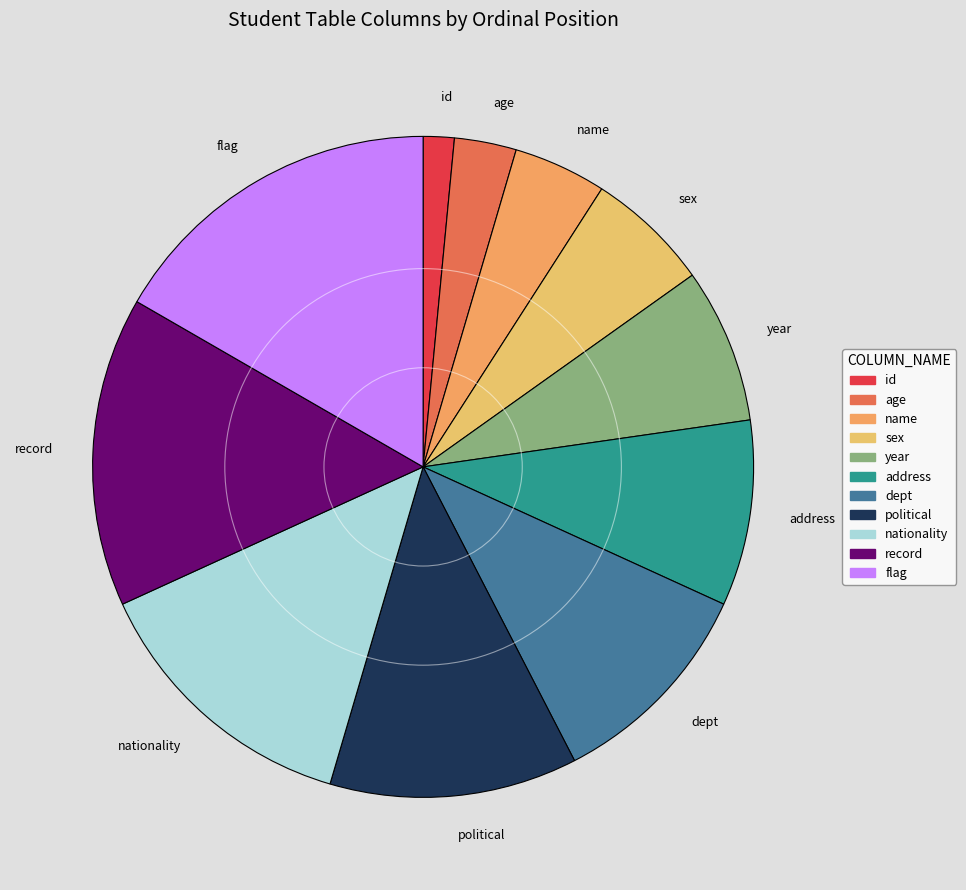

What is the smallest slice in the pie chart?

id